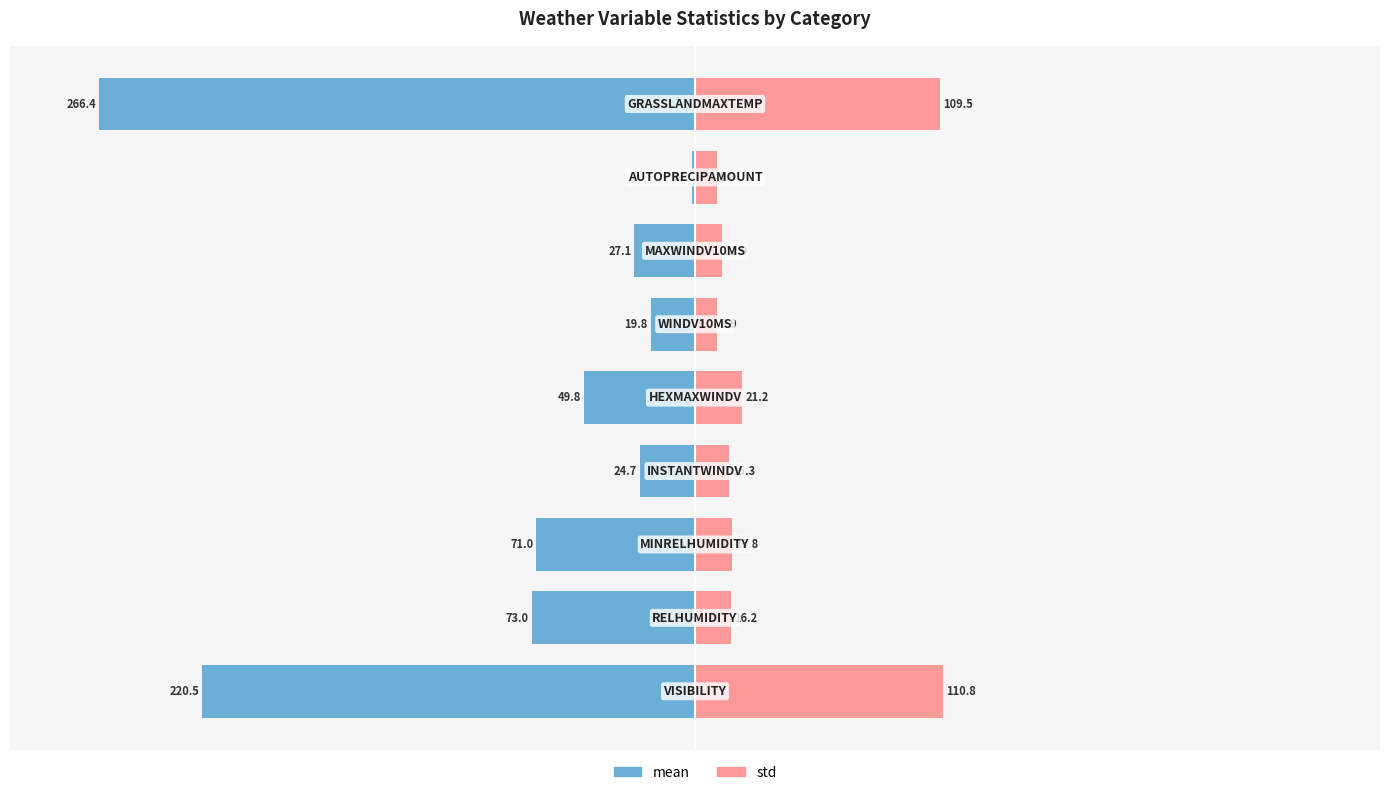

What are all the series names shown in the legend?

mean, std